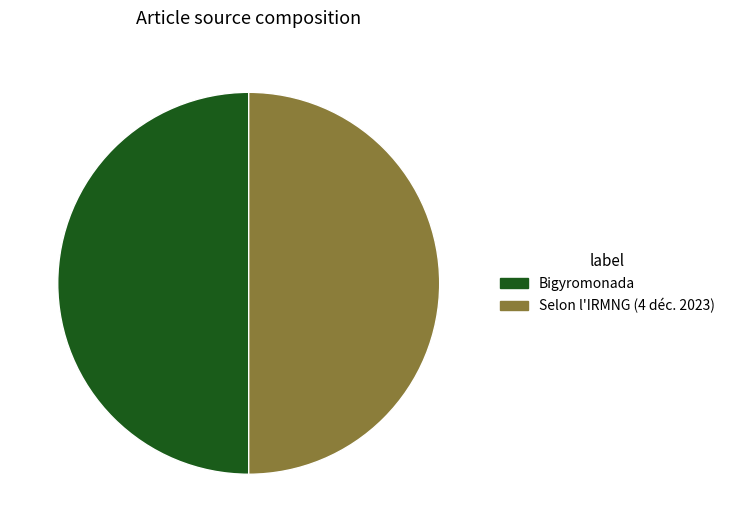

Approximately how many times larger is the value at Bigyromonada compared to Selon l'IRMNG (4 déc. 2023)?

1.0